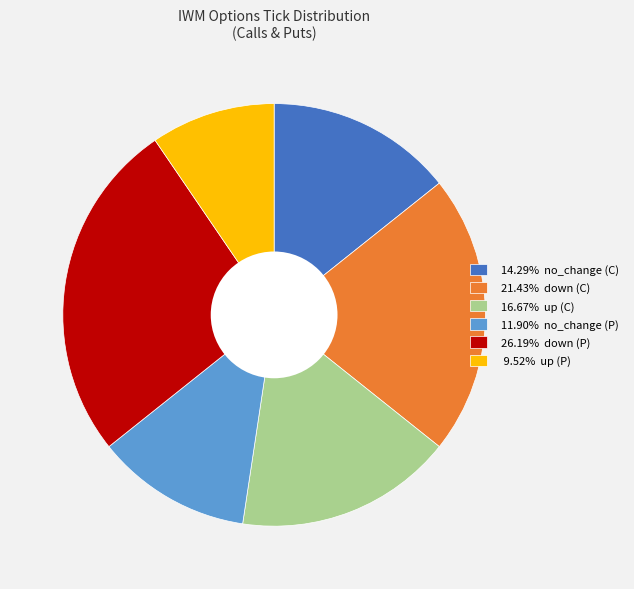

Does any single category account for the majority?

No